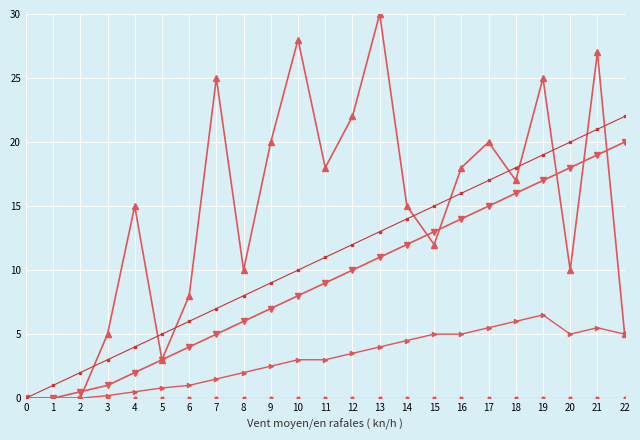

What is the difference between the highest and lowest values at 18?

18.0